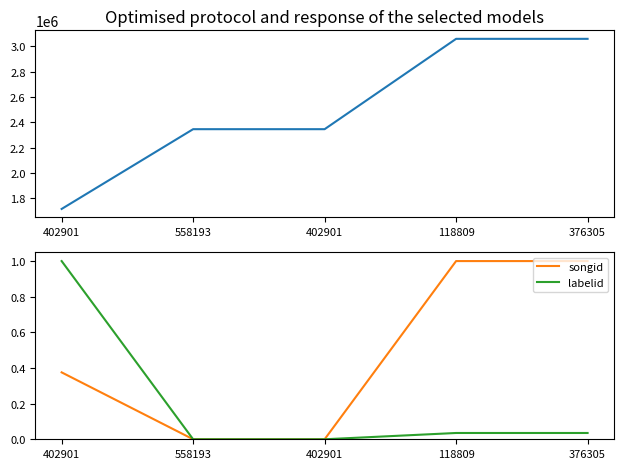

Which has a higher value, 376305 or 402901?

376305